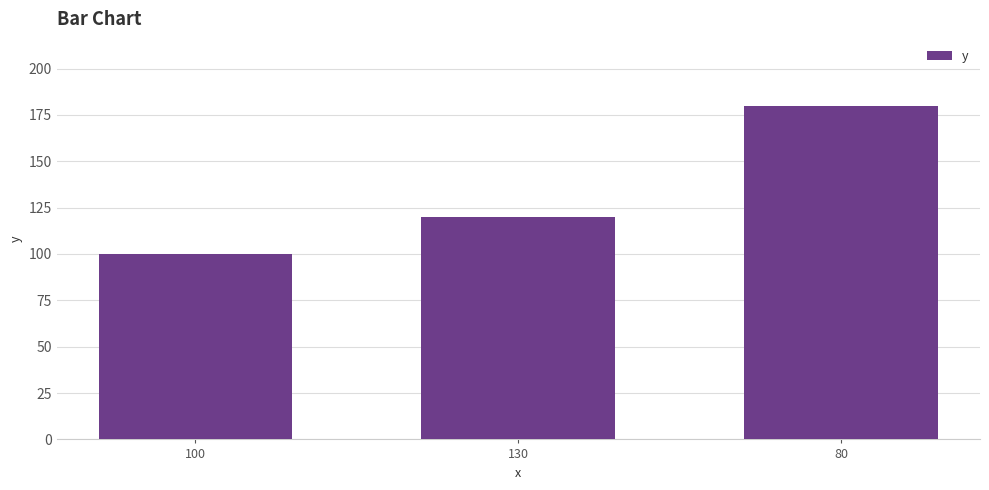

Reading right to left, list all the values displayed in this chart.

180	120	100